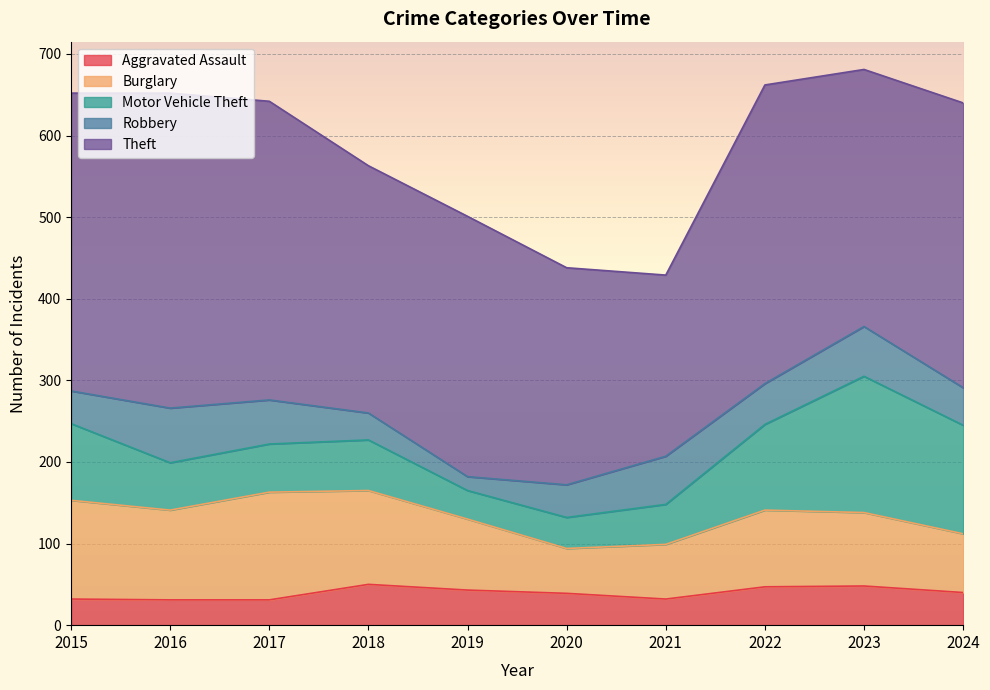

Between 2015 and 2017, which series saw the biggest shift?

Motor Vehicle Theft